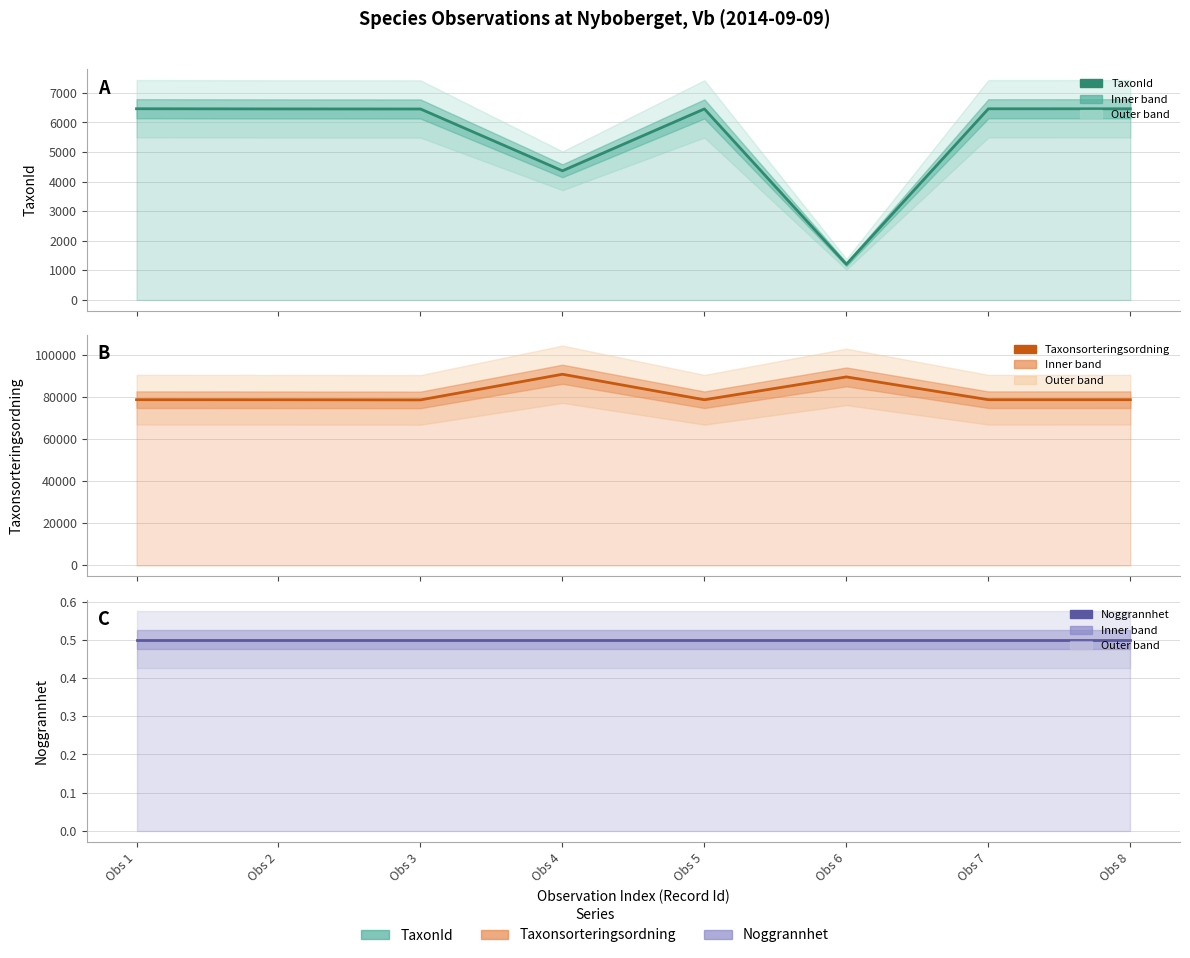

How many interior local peaks does the TaxonId (mean) series have?

1